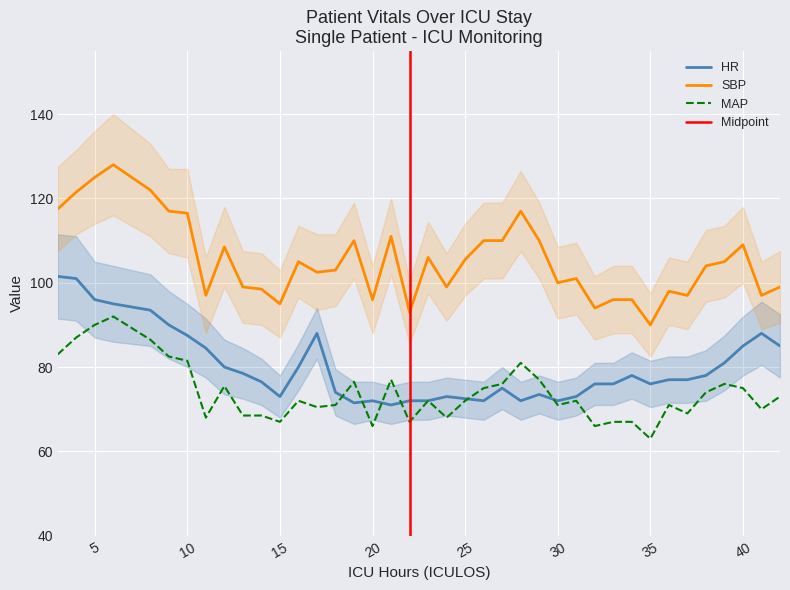

What is the approximate value of MAP at 8?

86.5